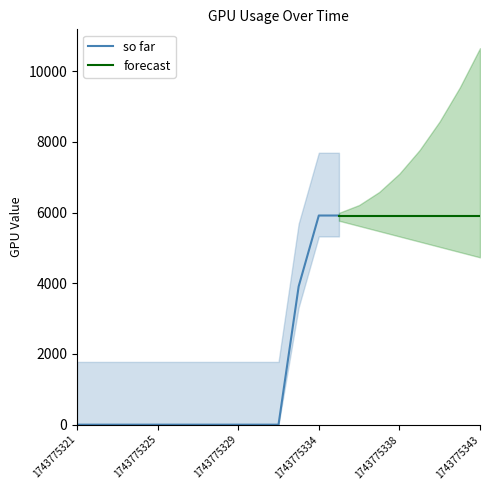

Rank the categories by value from highest to lowest.

1743775334, 1743775335, 1743775336, 1743775337, 1743775338, 1743775339, 1743775340, 1743775341, 1743775343, 1743775333, 1743775321, 1743775322, 1743775323, 1743775324, 1743775325, 1743775326, 1743775327, 1743775328, 1743775329, 1743775330, 1743775332